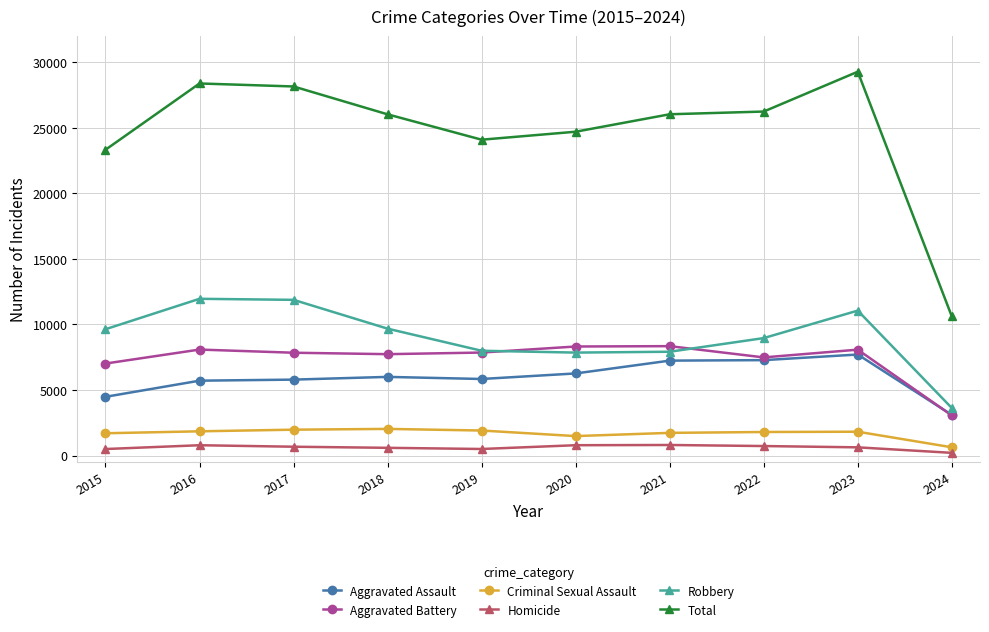

What is the difference between the second highest and second lowest values in the Homicide series?

291